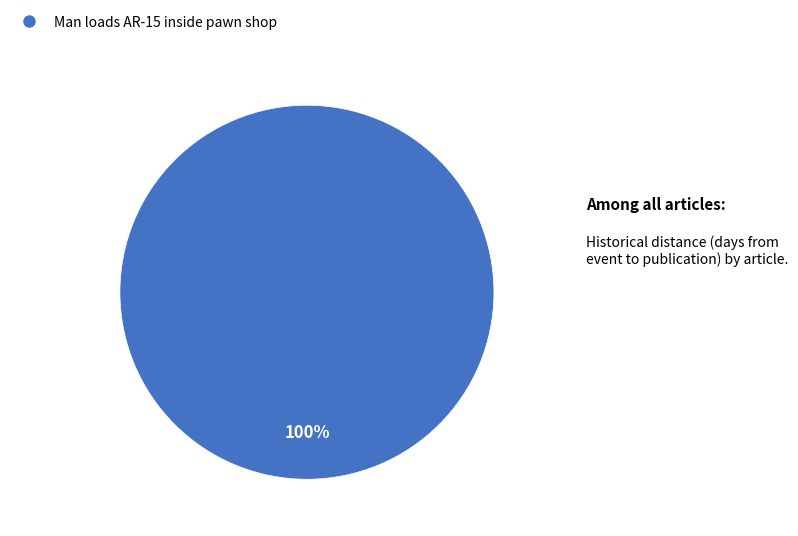

Does any single category account for the majority?

Yes